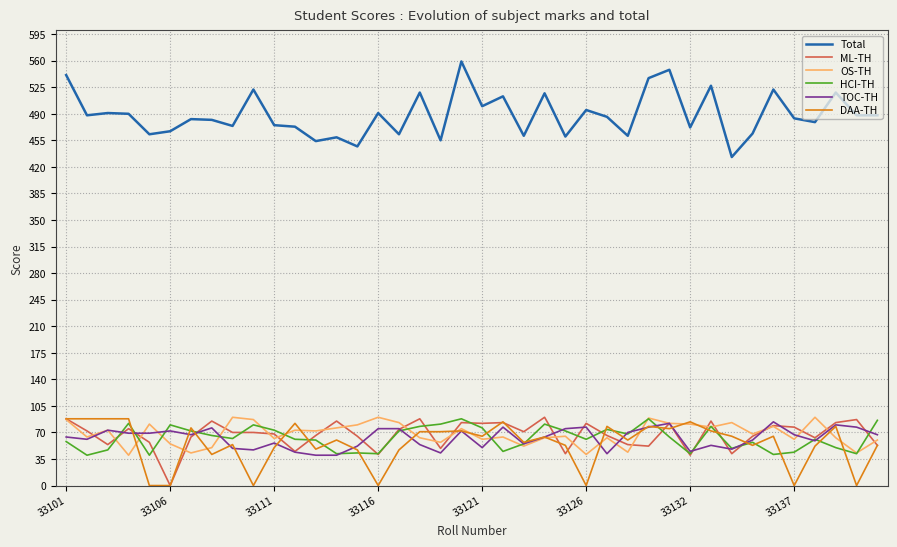

True or false: Total and TOC-TH intersect in this chart.

False